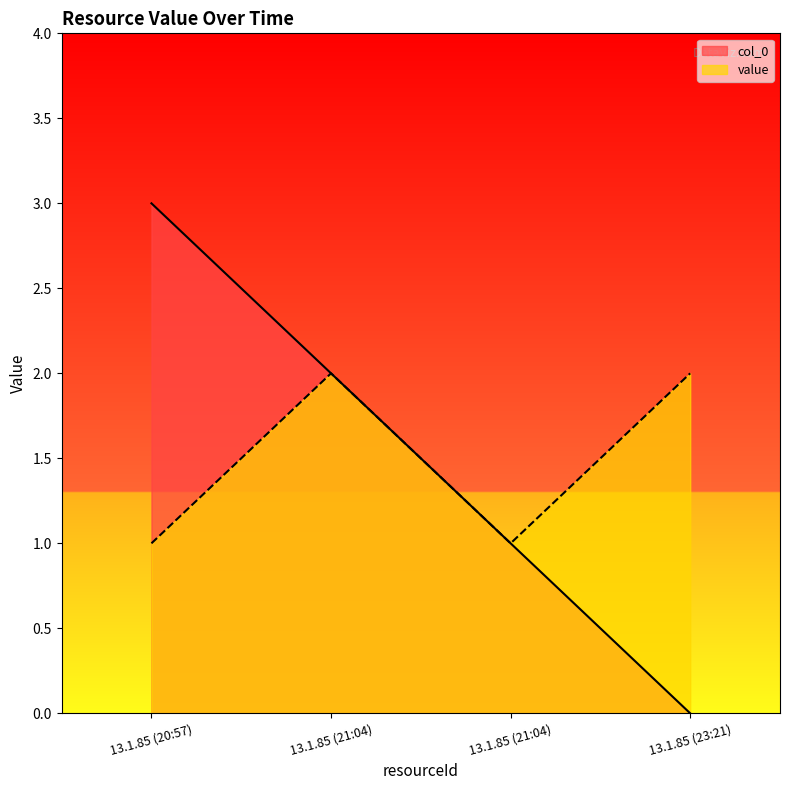

In value, how many points are higher than both neighbors (excluding endpoints)?

1